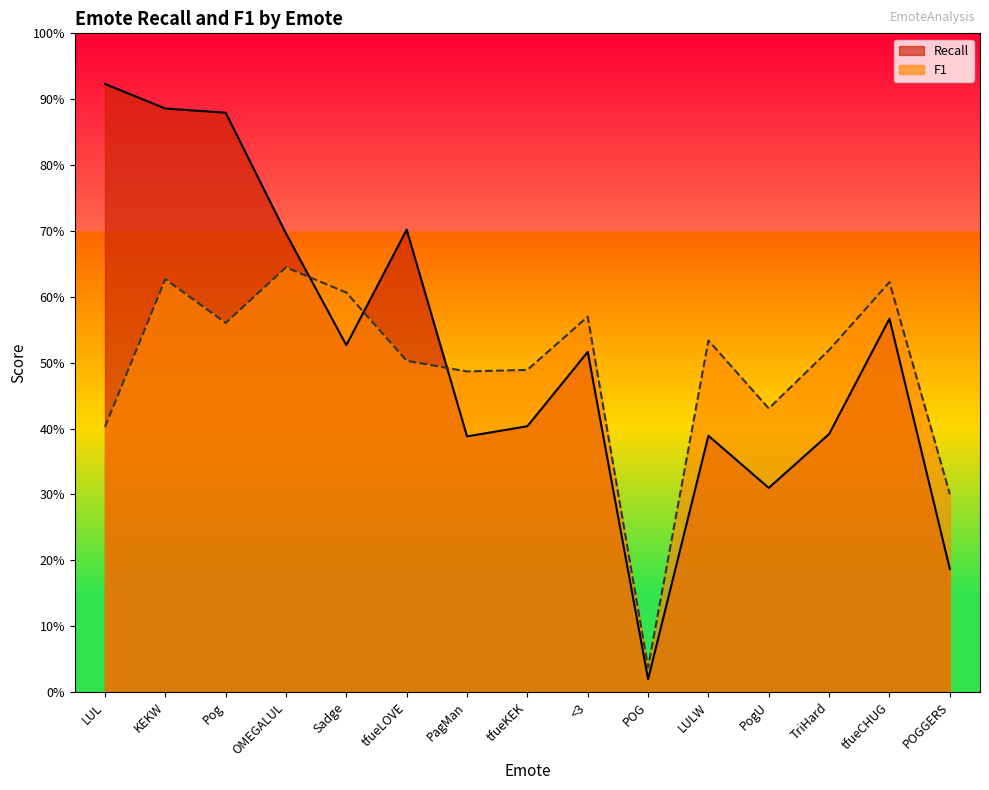

Does the chart have visible grid lines?

No